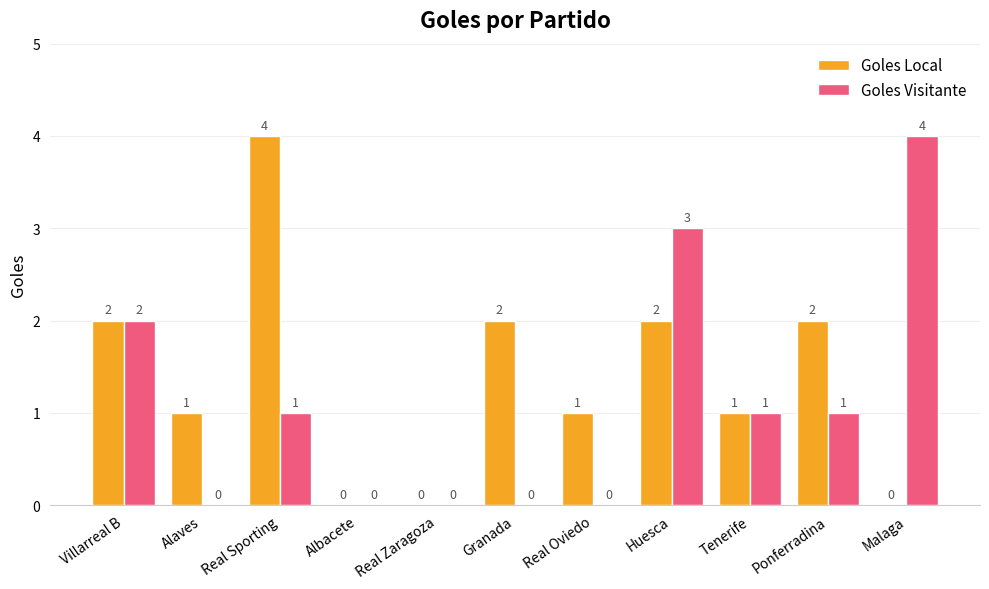

What is the total value across all series at Real Sporting?

5